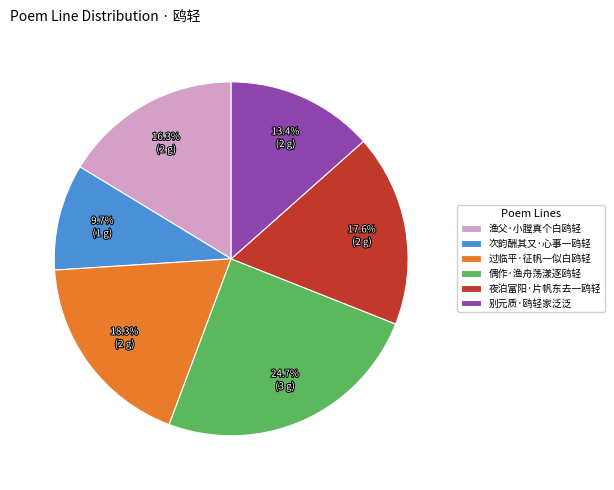

Between 夜泊富阳·片帆东去一鸥轻 and 过临平·征帆一似白鸥轻, which is larger?

过临平·征帆一似白鸥轻